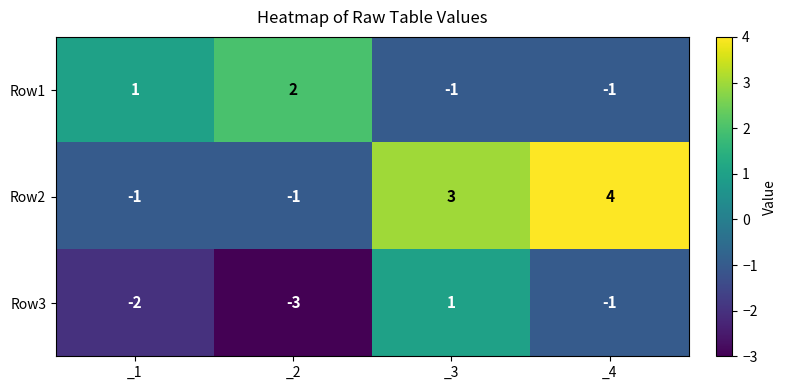

How many series are shown in this chart?

3